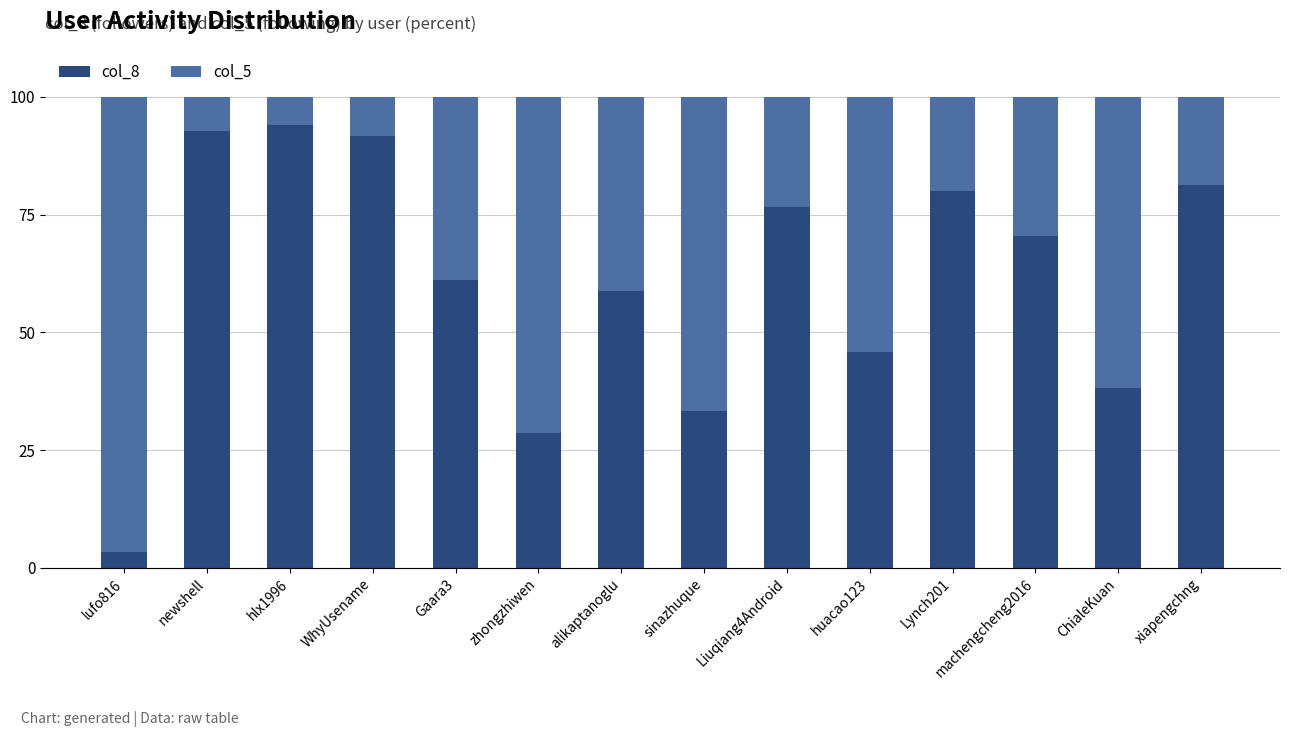

The col_8 series shows 81.0 at alikaptanoglu. True or false?

False